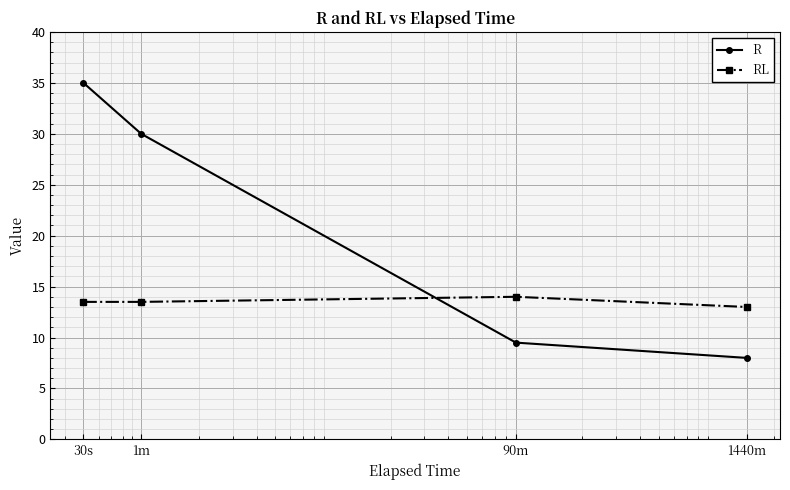

Which series ends up on top after the final intersection of RL and R?

RL